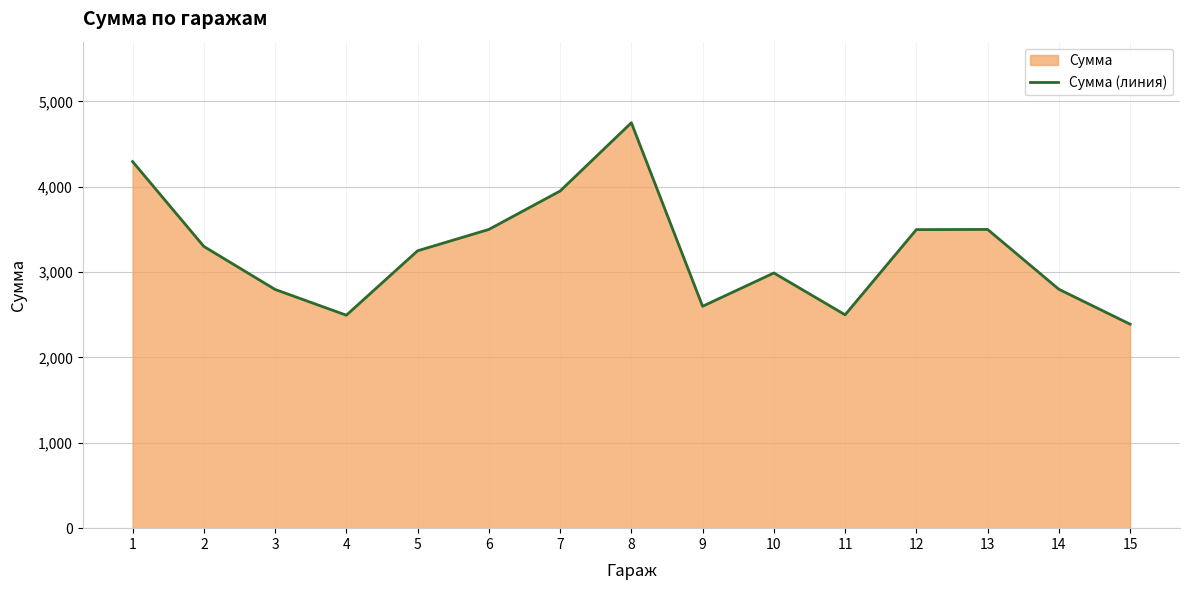

Does the chart display data point markers on the line(s)?

No